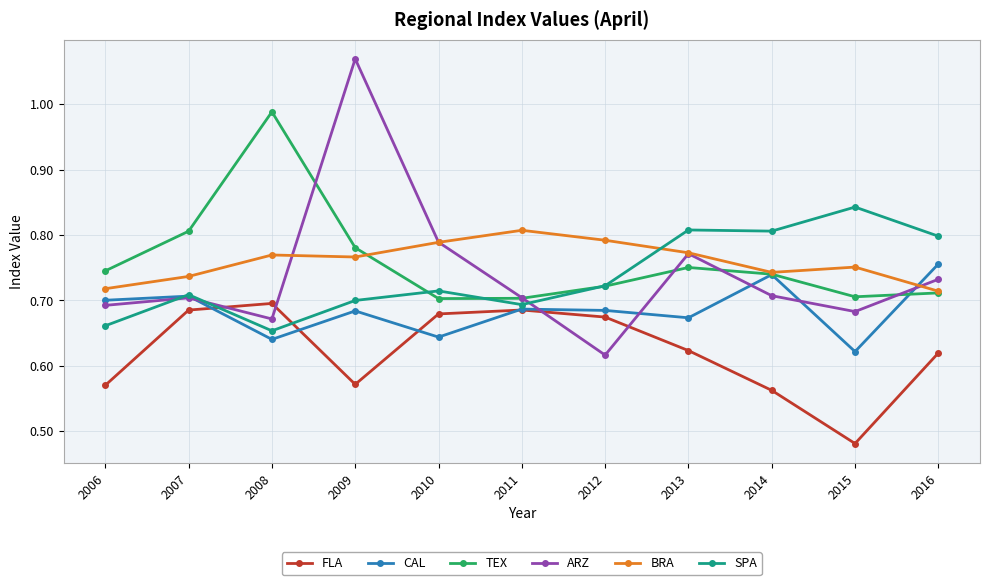

Is this an area chart (filled region under the line)?

No